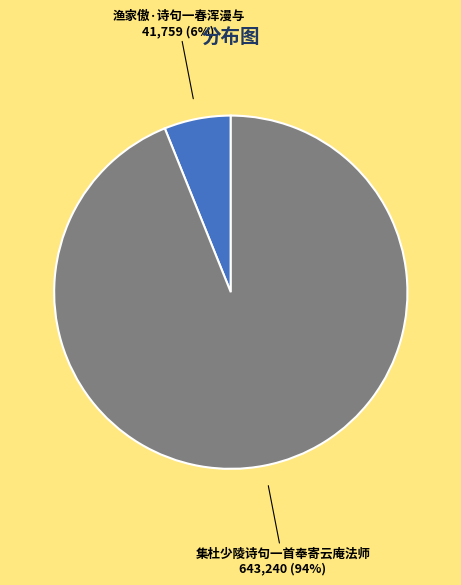

True or false: 集杜少陵诗句一首奉寄云庵法师 accounts for 94% of the total.

True